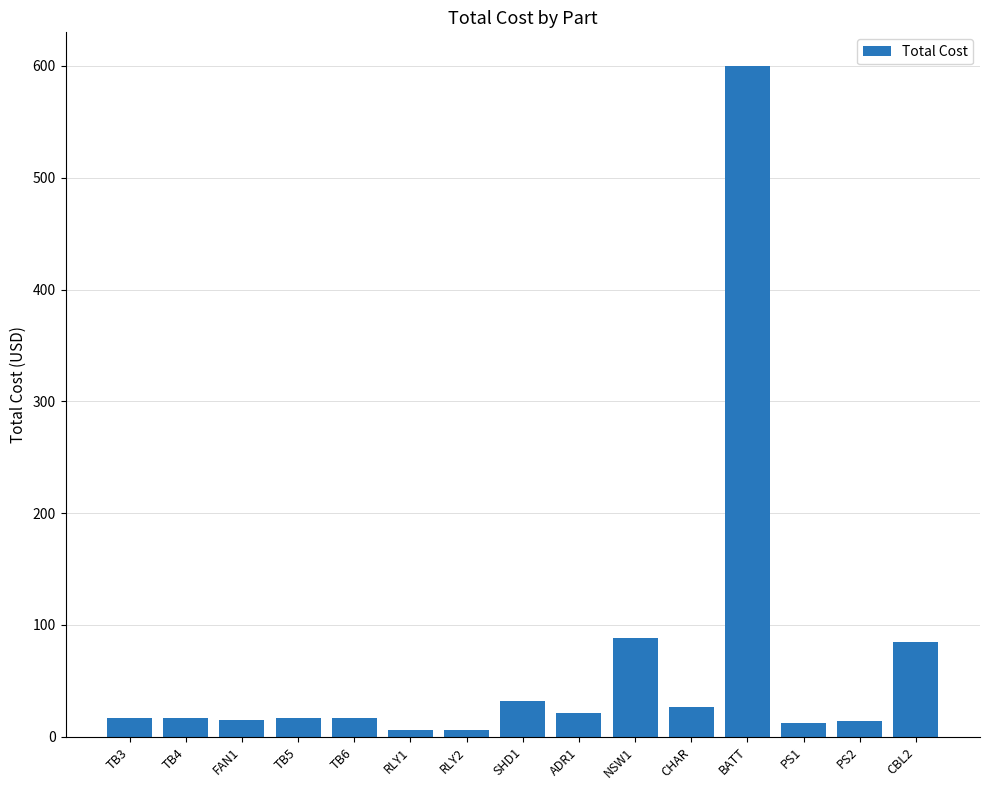

Between PS2 and ADR1, which is larger?

ADR1